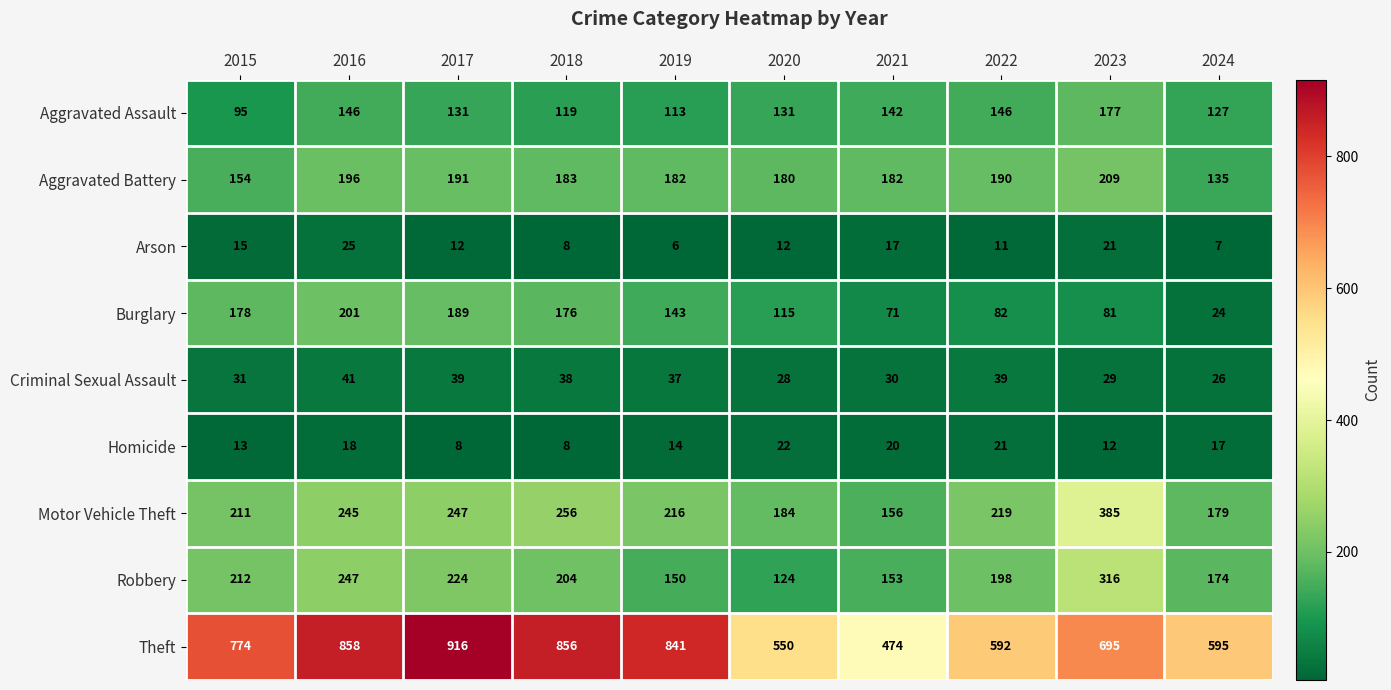

Which label corresponds to the largest value in the chart?

2017